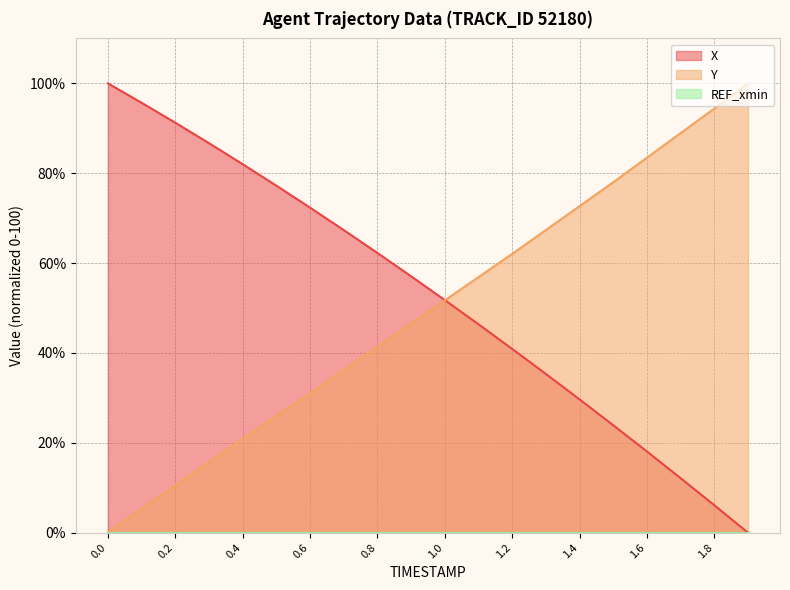

Which category has the lowest value in the X series?

1.9